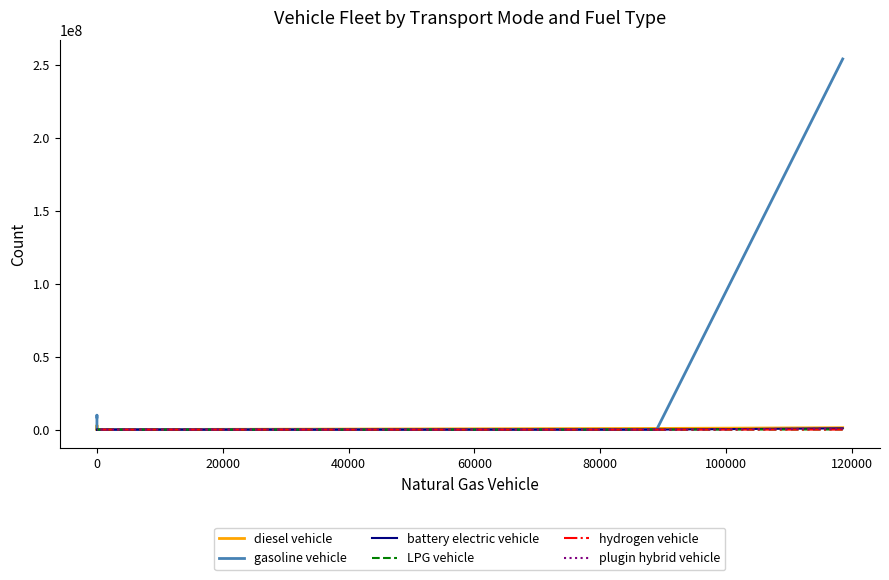

Rank the series by their maximum value, from lowest to highest.

hydrogen vehicle, LPG vehicle, plugin hybrid vehicle, battery electric vehicle, diesel vehicle, gasoline vehicle